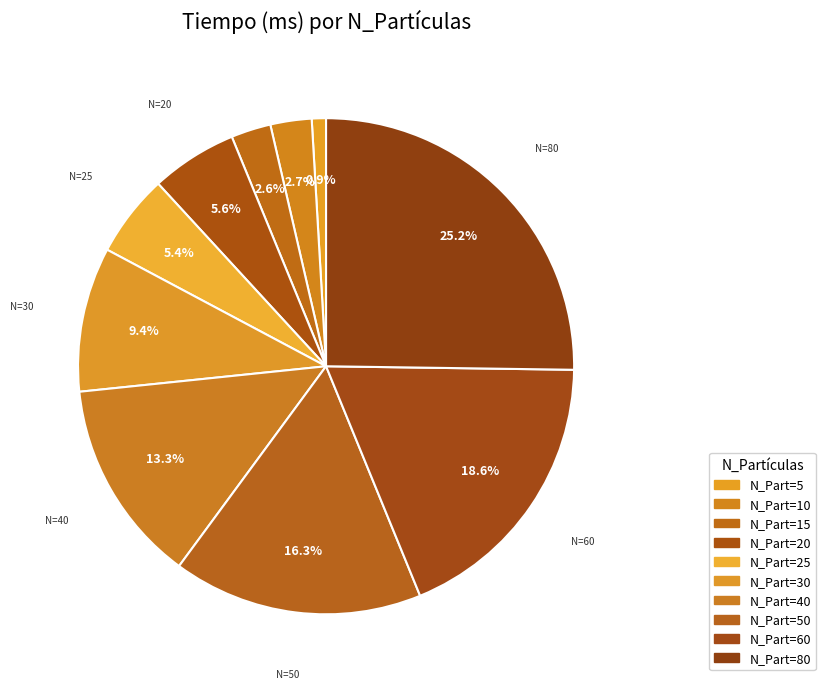

Is there a majority slice in this chart?

No